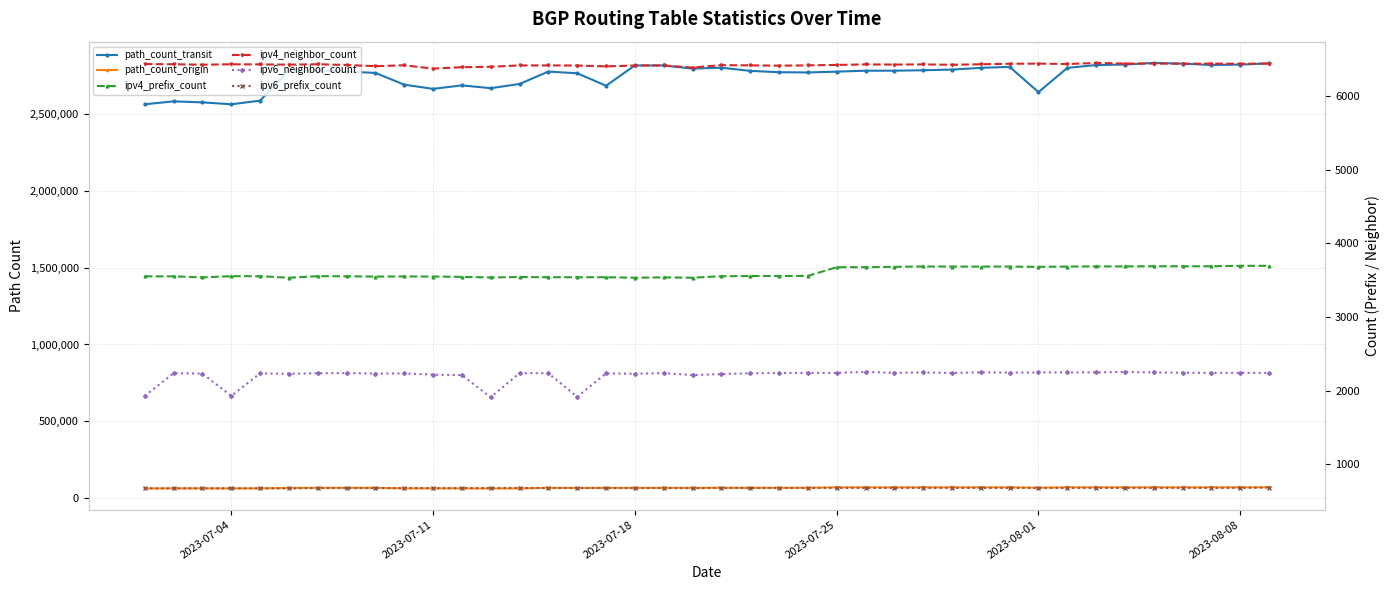

Which series has the largest range (max minus min)?

path_count_transit